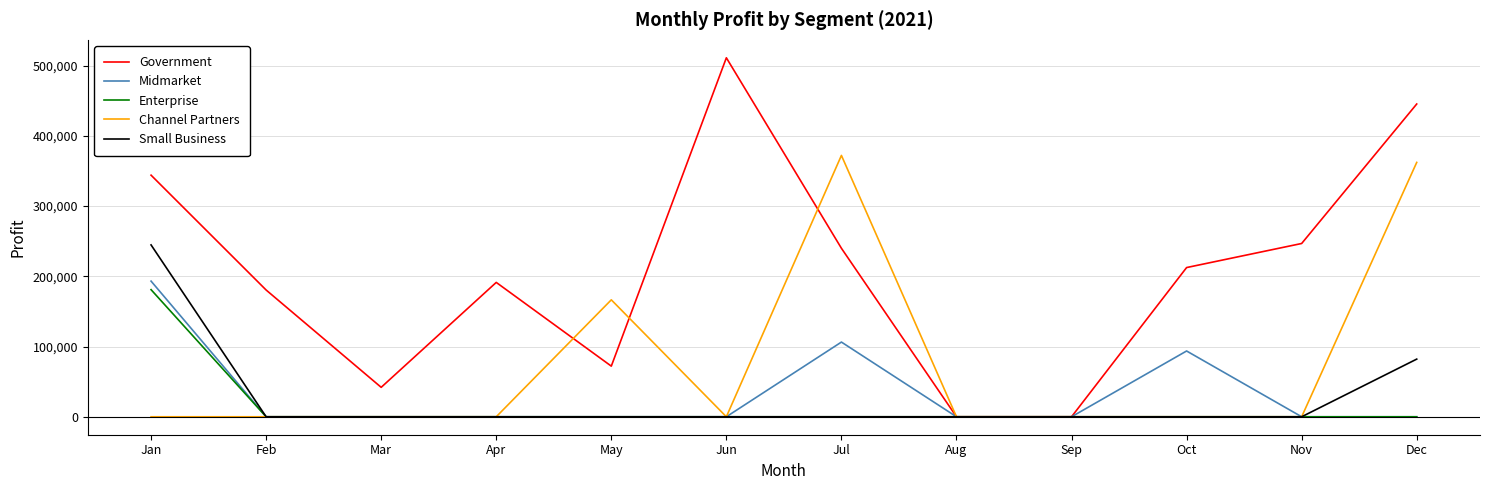

Which series has the largest total across all categories?

Government